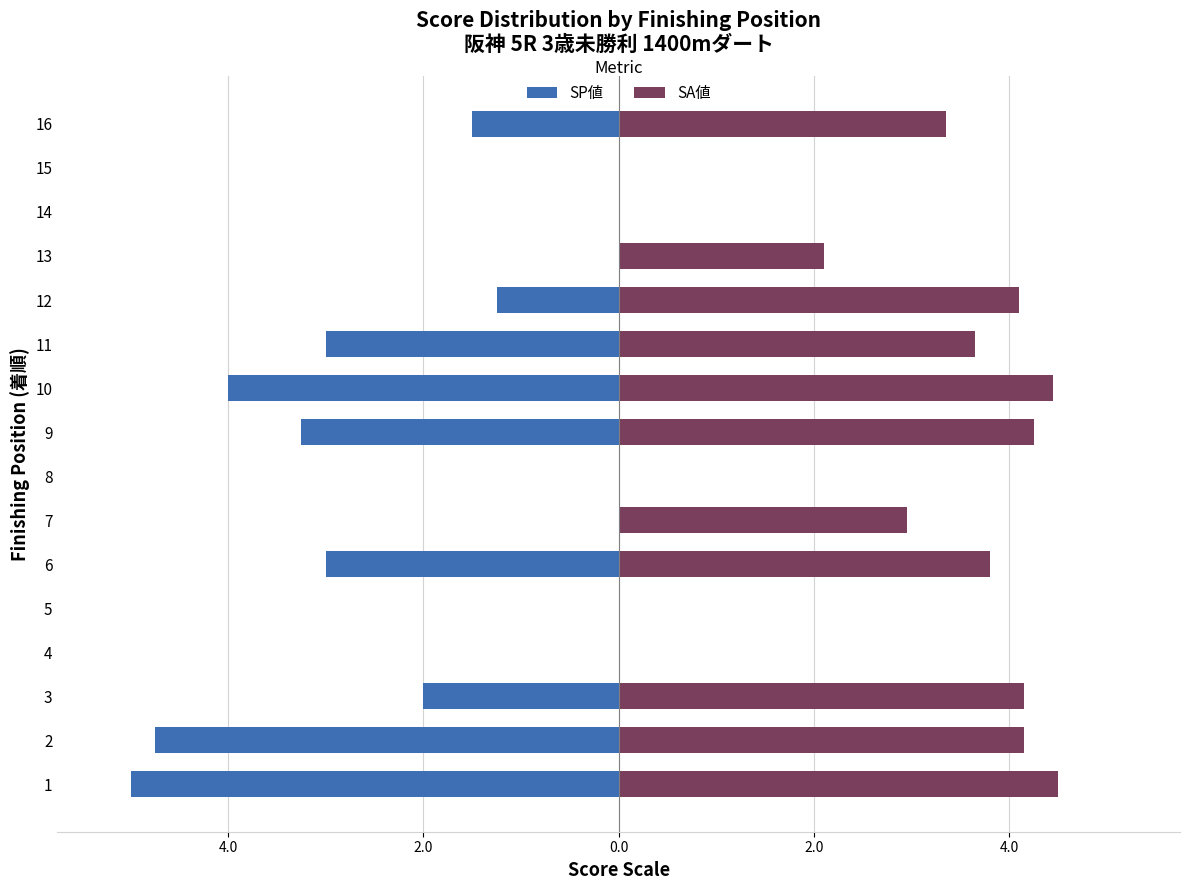

Does the chart contain any negative values?

Yes